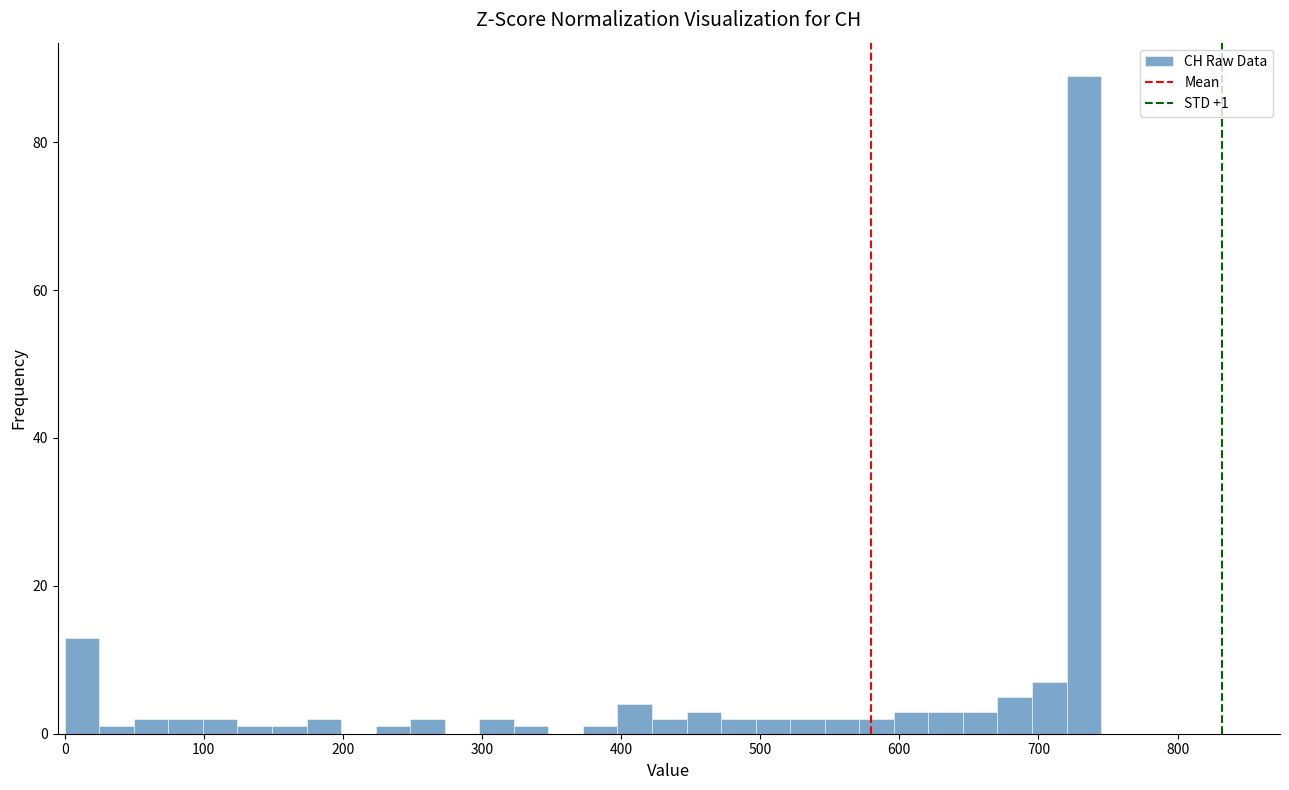

Read against the x-axis, roughly where is the centre of the tallest bar?

730